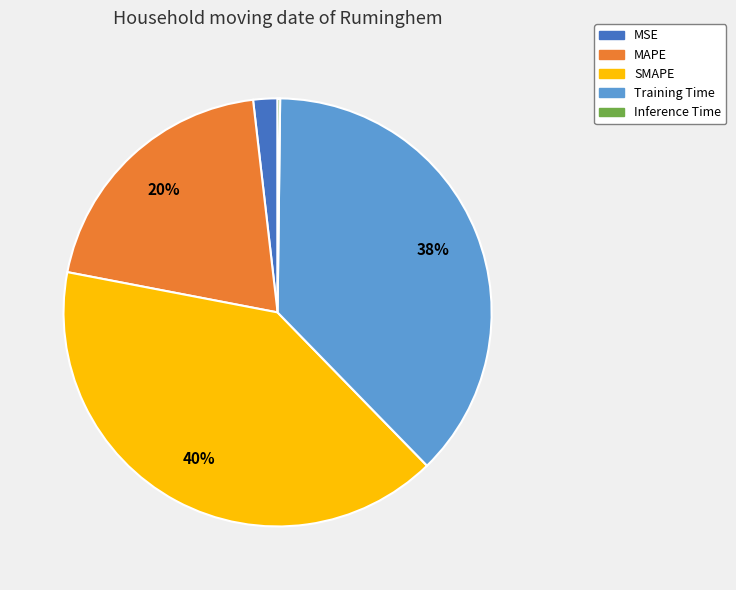

Which category has the biggest portion of the pie?

SMAPE